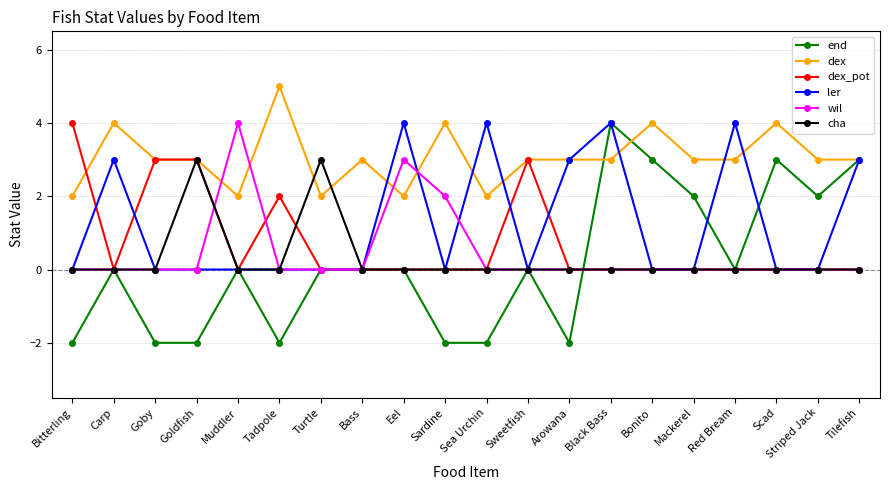

After their last crossing, which series has the higher values: dex or wil?

dex